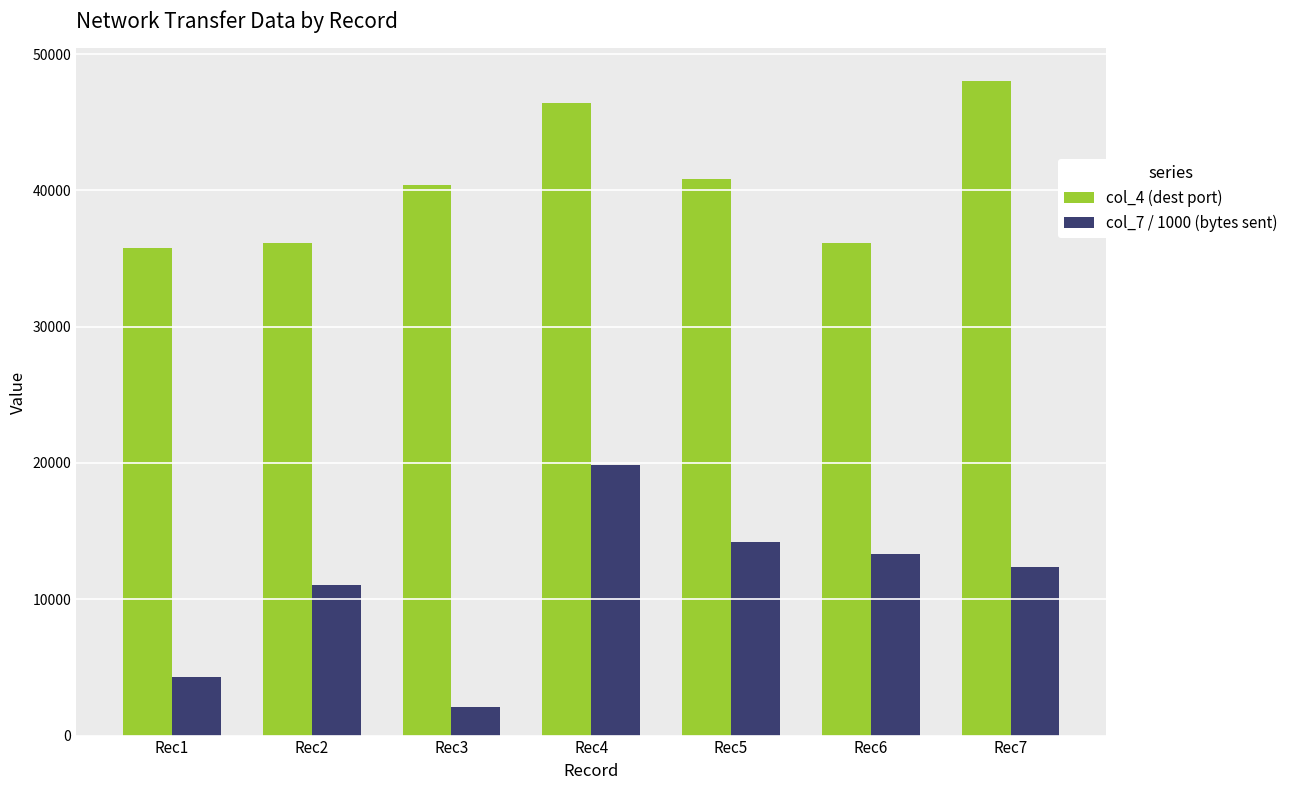

What is the sum of all col_7 / 1000 (bytes sent) values?

77105.9